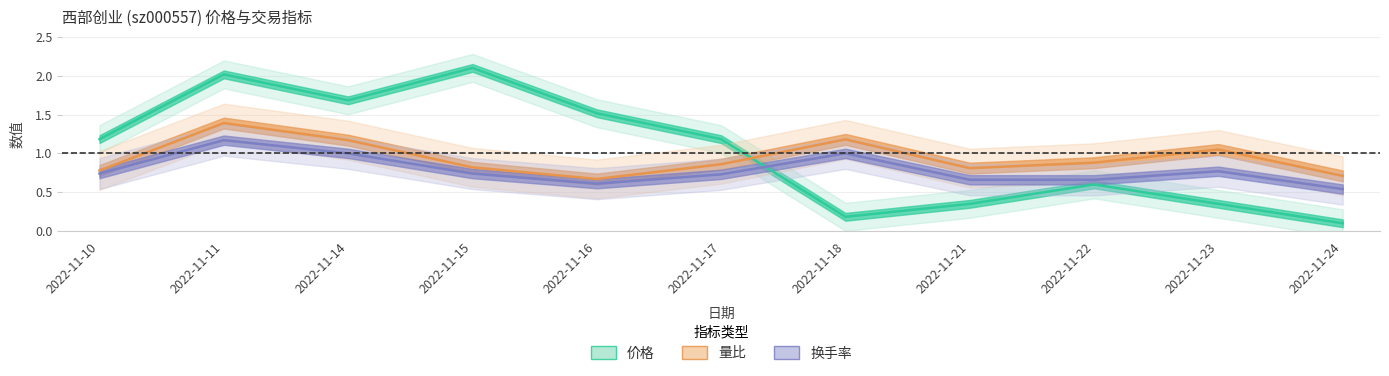

Where is the first local maximum for 换手率?

2022-11-11